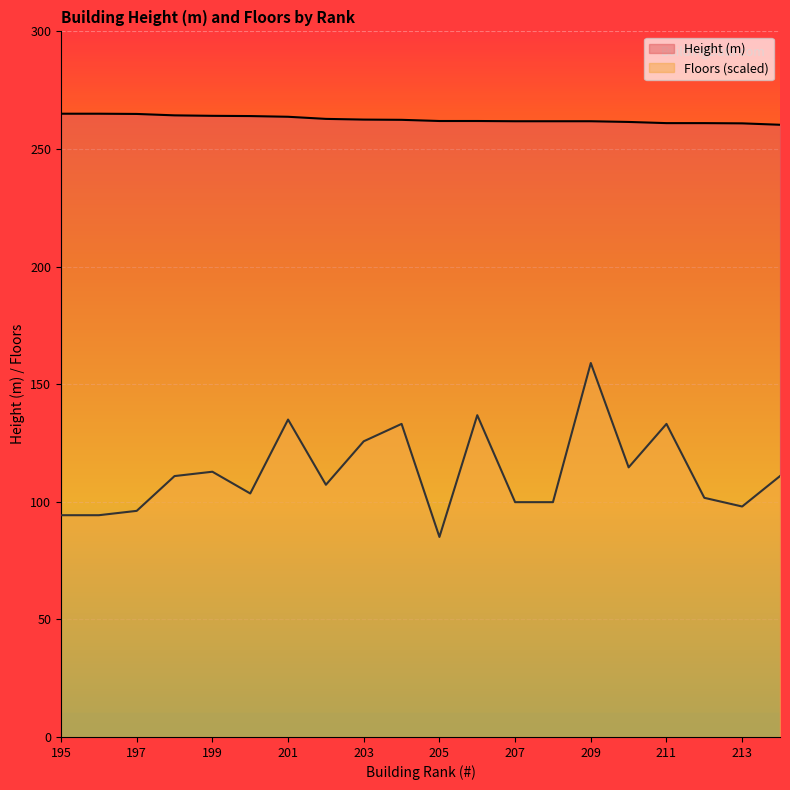

What are all the series names shown in the legend?

Height (m), Floors (scaled)